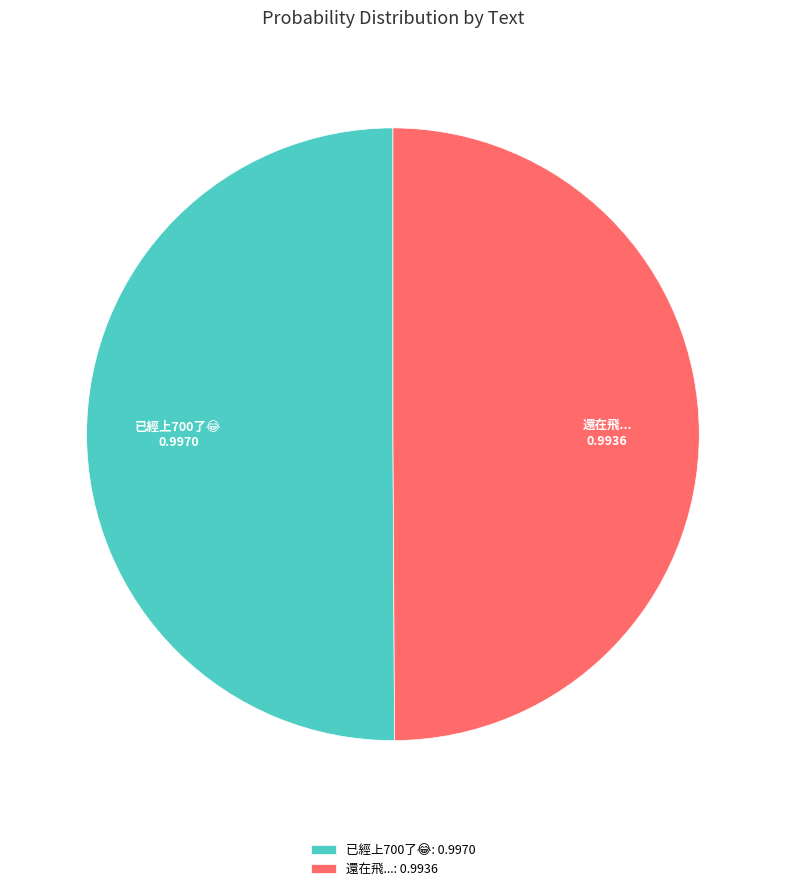

Count the number of slices in the pie.

2